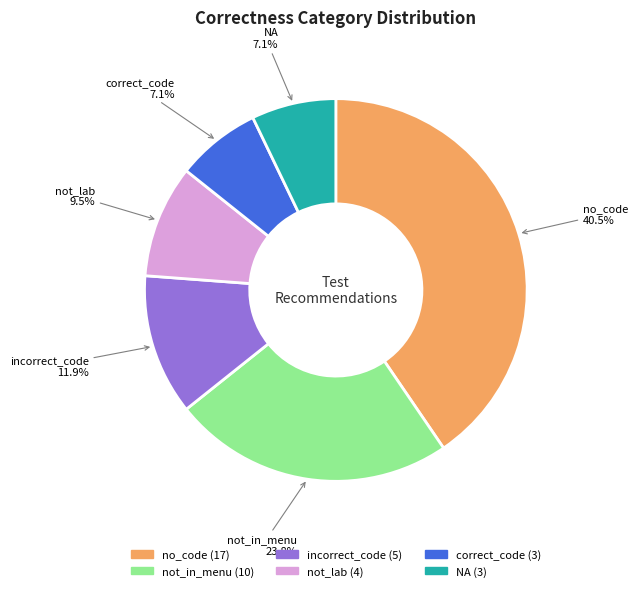

Between correct_code and no_code, which is larger?

no_code